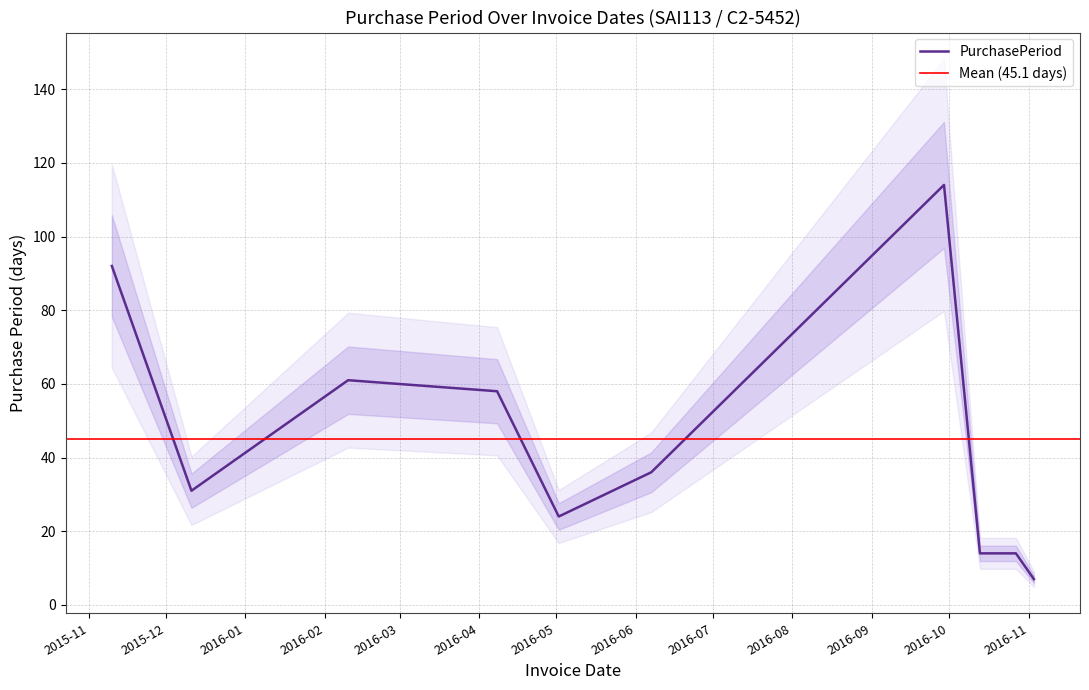

What is the value of the 5th point from the left?

24